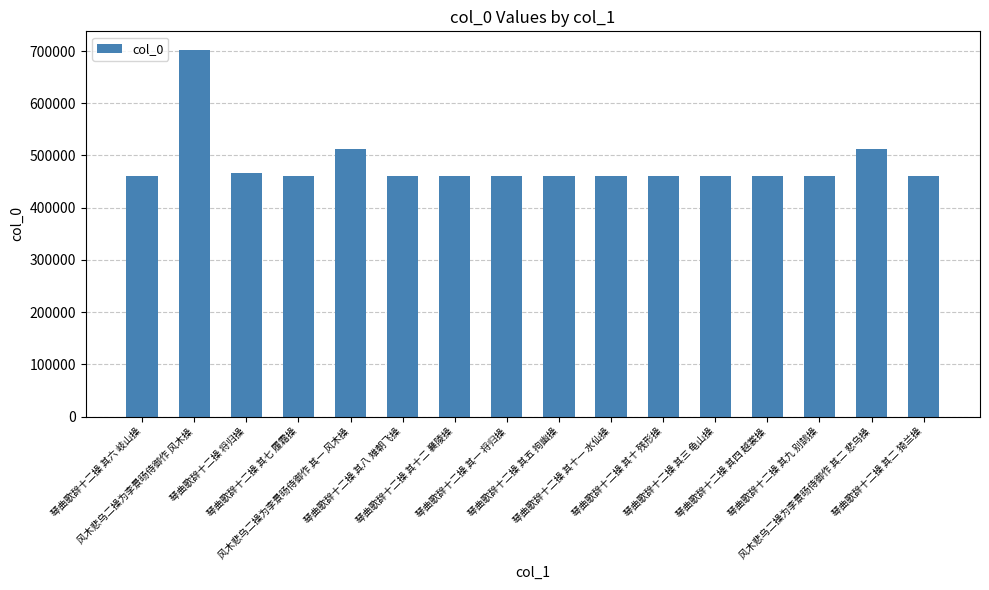

What is the greatest value displayed?

702663